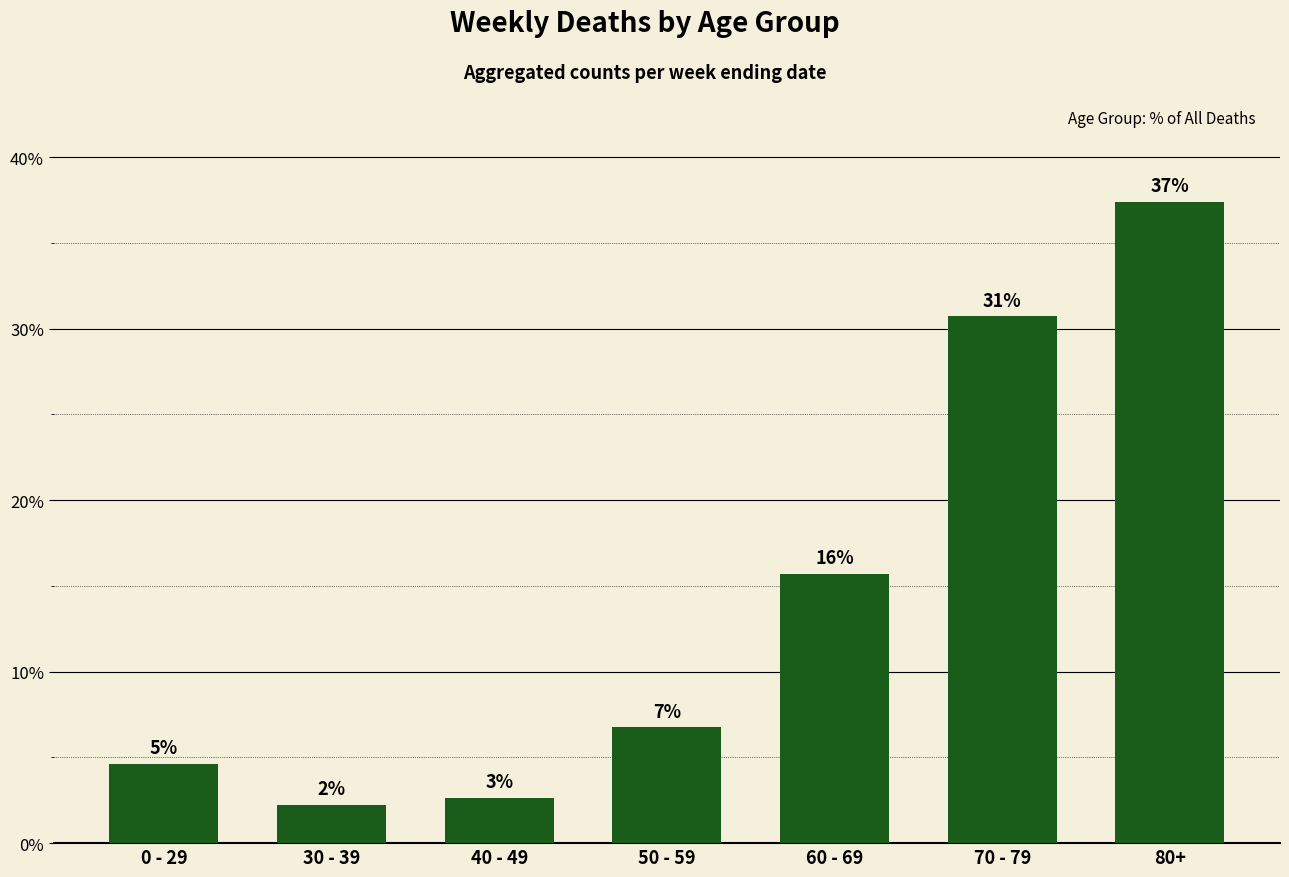

Which category has the highest value across all series?

80+